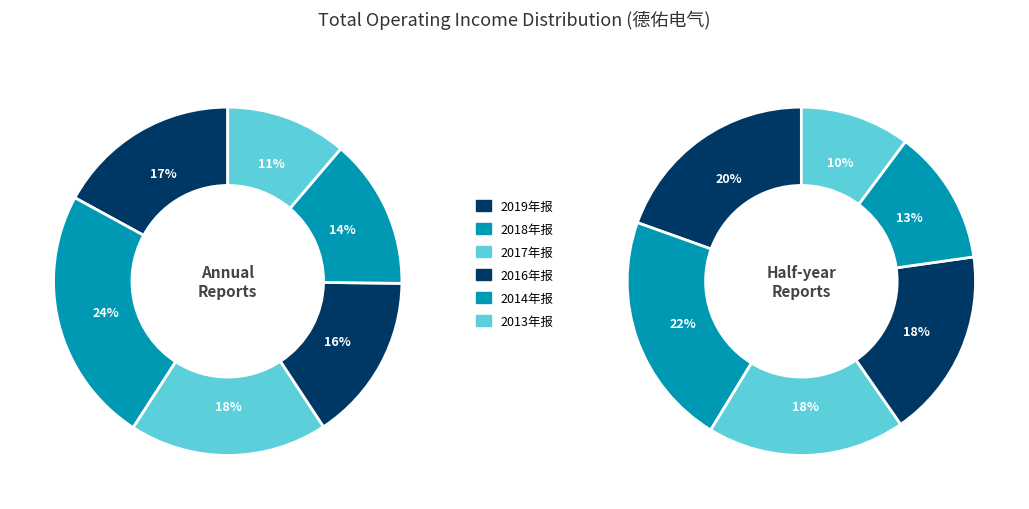

How many segments does this pie chart have?

6